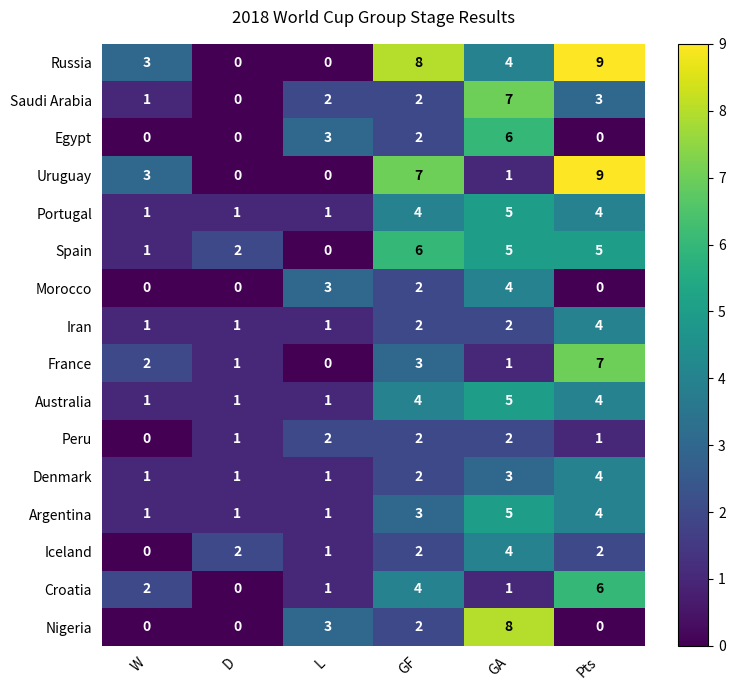

What is the difference between the Croatia values at L and Pts?

5